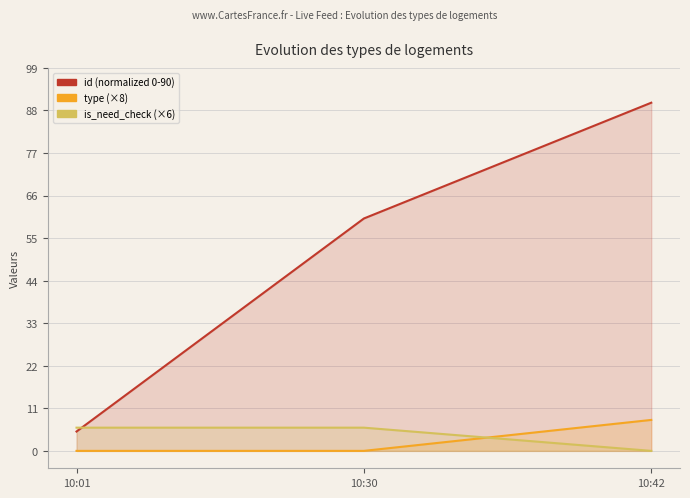

Reading left to right, what are all the values shown in this chart?

id (scaled): 5.0	60.1	90.0
type: 0.0	0.0	8.0
is_need_check: 6.0	6.0	0.0